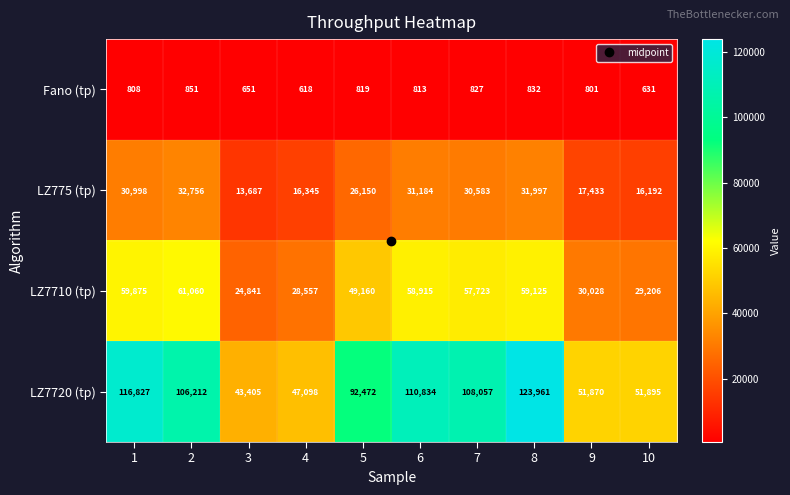

What is the average value of the LZ7710 (tp) series?

45849